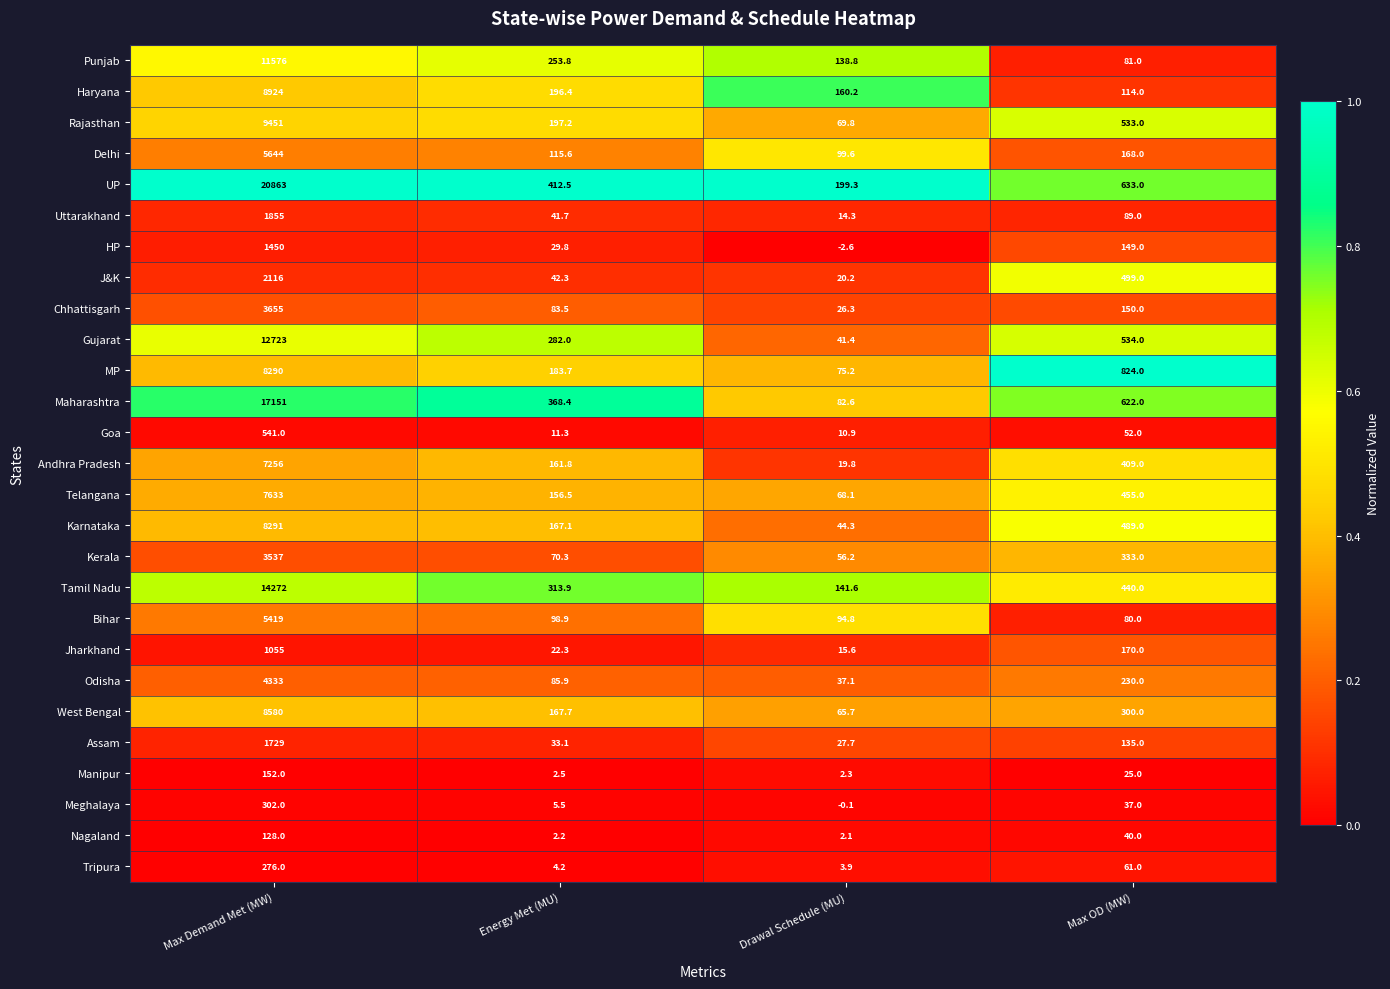

What value does the Bihar series have at Max OD (MW)?

80.0